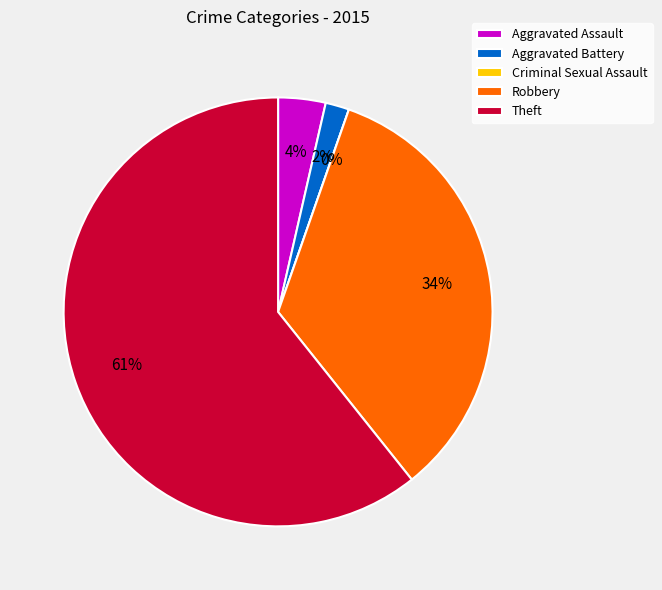

Between Aggravated Battery and Theft, which is larger?

Theft